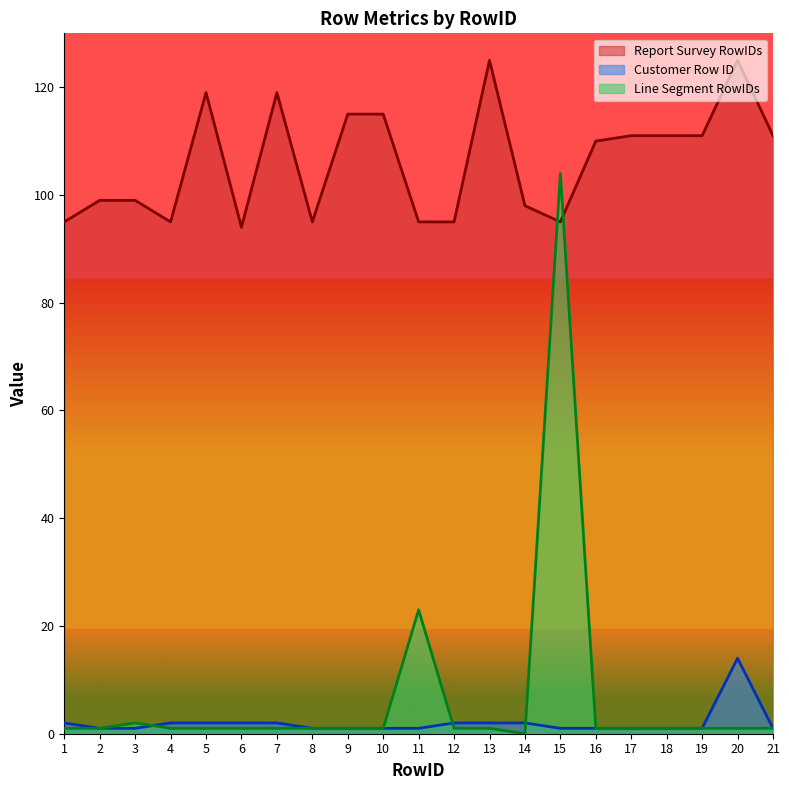

At which label does Line Segment RowIDs first exceed 1?

3